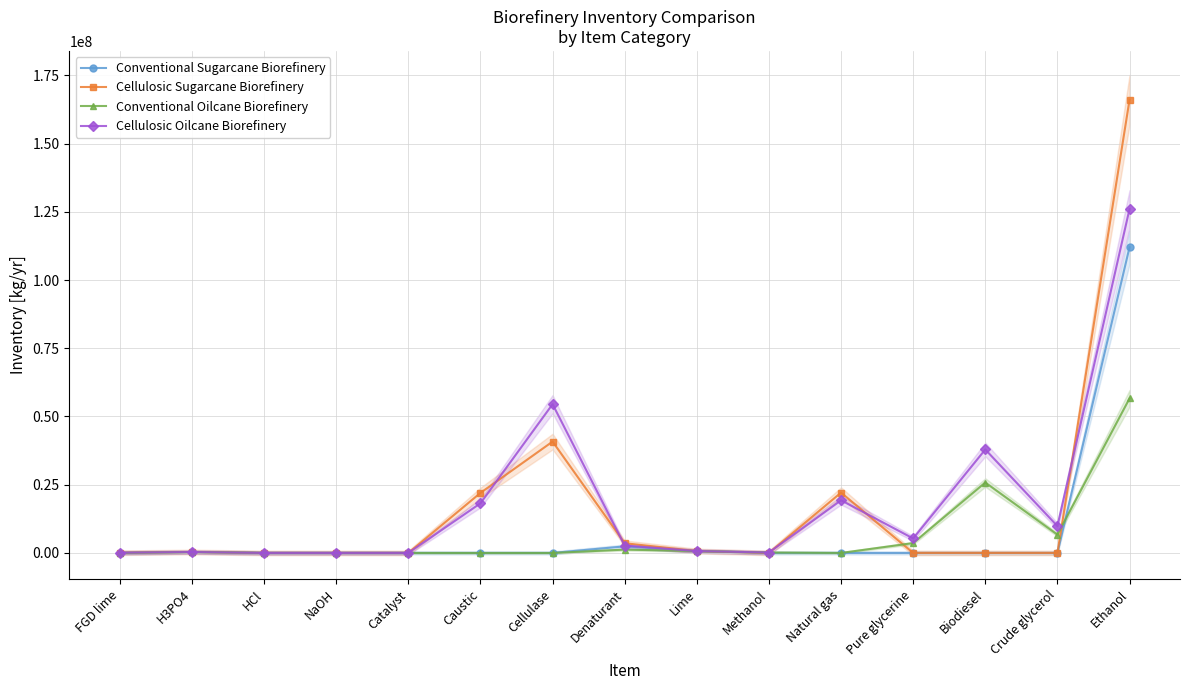

Reading left to right, extract all data points from this chart.

Conventional Sugarcane Biorefinery: 0	343000	0	0	0	0	0	2410000	686000	0	0	0	0	0	112000000
Cellulosic Sugarcane Biorefinery: 81100	343000	0	0	0	22000000	40800000	3560000	686000	0	22100000	0	0	0	166000000
Conventional Oilcane Biorefinery: 0	343000	1710	191	4800	0	0	1220000	686000	154000	0	3610000	25800000	6710000	56600000
Cellulosic Oilcane Biorefinery: 93900	343000	1710	191	4800	18200000	54500000	2710000	686000	154000	19300000	5300000	37900000	9850000	126000000